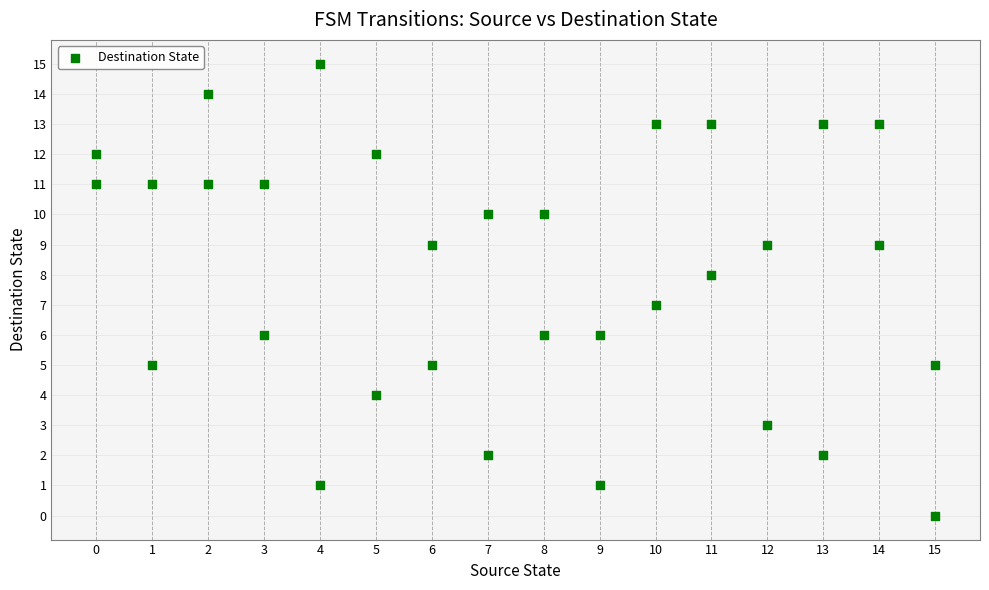

What is the range of X values (max minus min)?

15